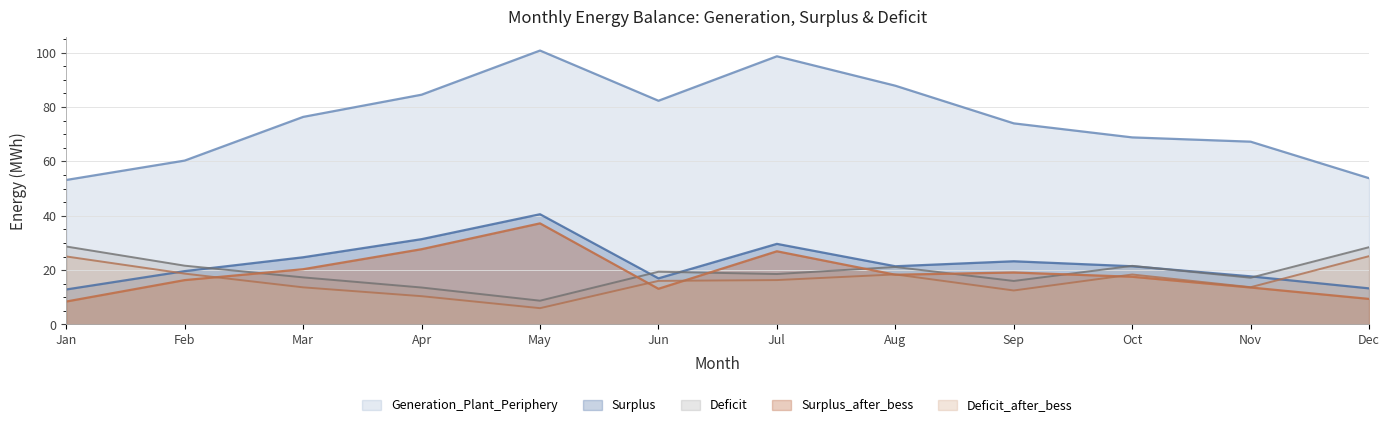

Where does the Surplus series first go above 21?

Mar